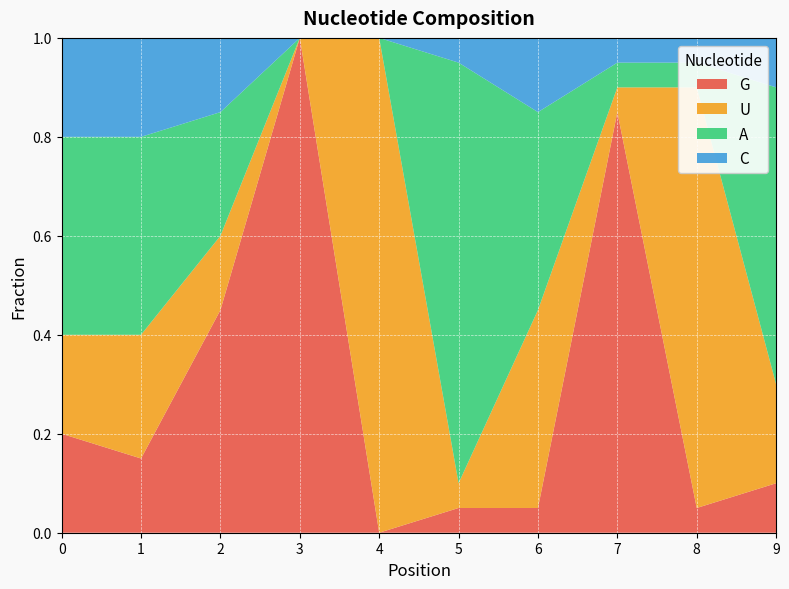

Reading left to right, transcribe all the data shown in this chart.

G: 0=0.2	1=0.1	2=0.5	3=1.0	4=0.0	5=0.1	6=0.1	7=0.8	8=0.1	9=0.1
U: 0=0.2	1=0.2	2=0.1	3=0.0	4=1.0	5=0.1	6=0.4	7=0.1	8=0.8	9=0.2
A: 0=0.4	1=0.4	2=0.2	3=0.0	4=0.0	5=0.8	6=0.4	7=0.1	8=0.1	9=0.6
C: 0=0.2	1=0.2	2=0.1	3=0.0	4=0.0	5=0.1	6=0.1	7=0.1	8=0.1	9=0.1